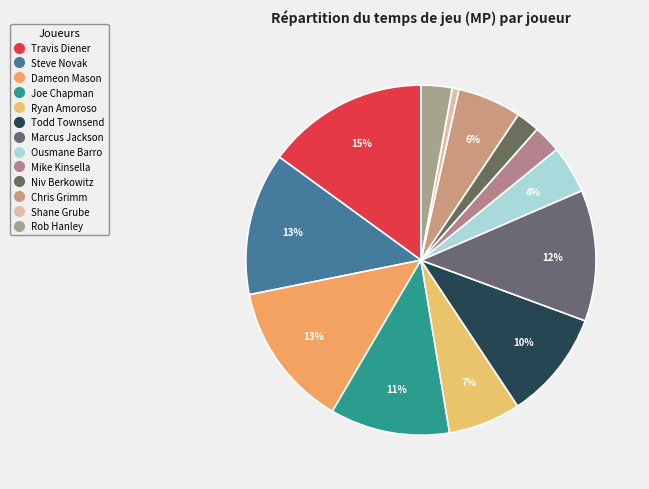

To the nearest percent, what is the average slice percentage?

8%